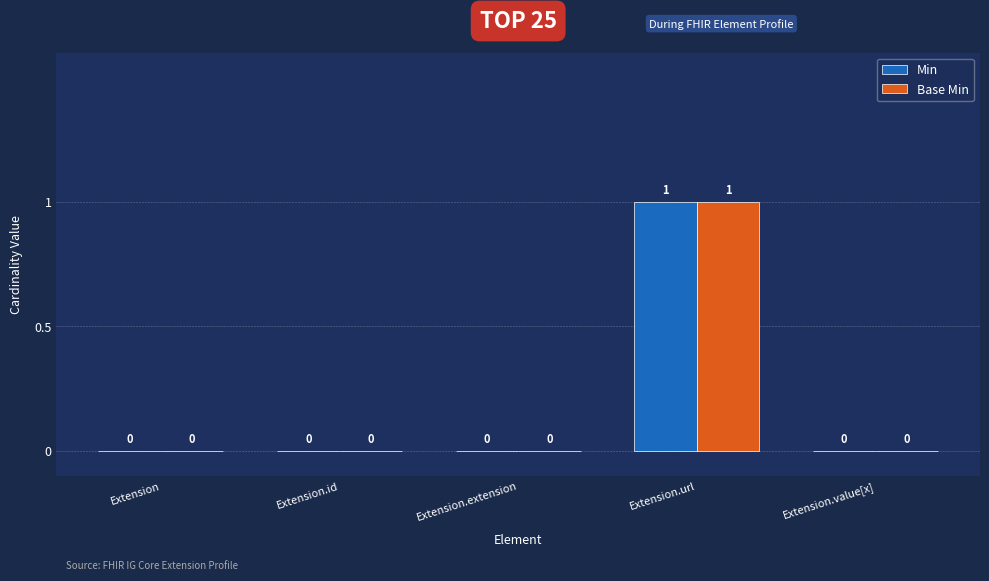

How many distinct data groups are displayed?

2